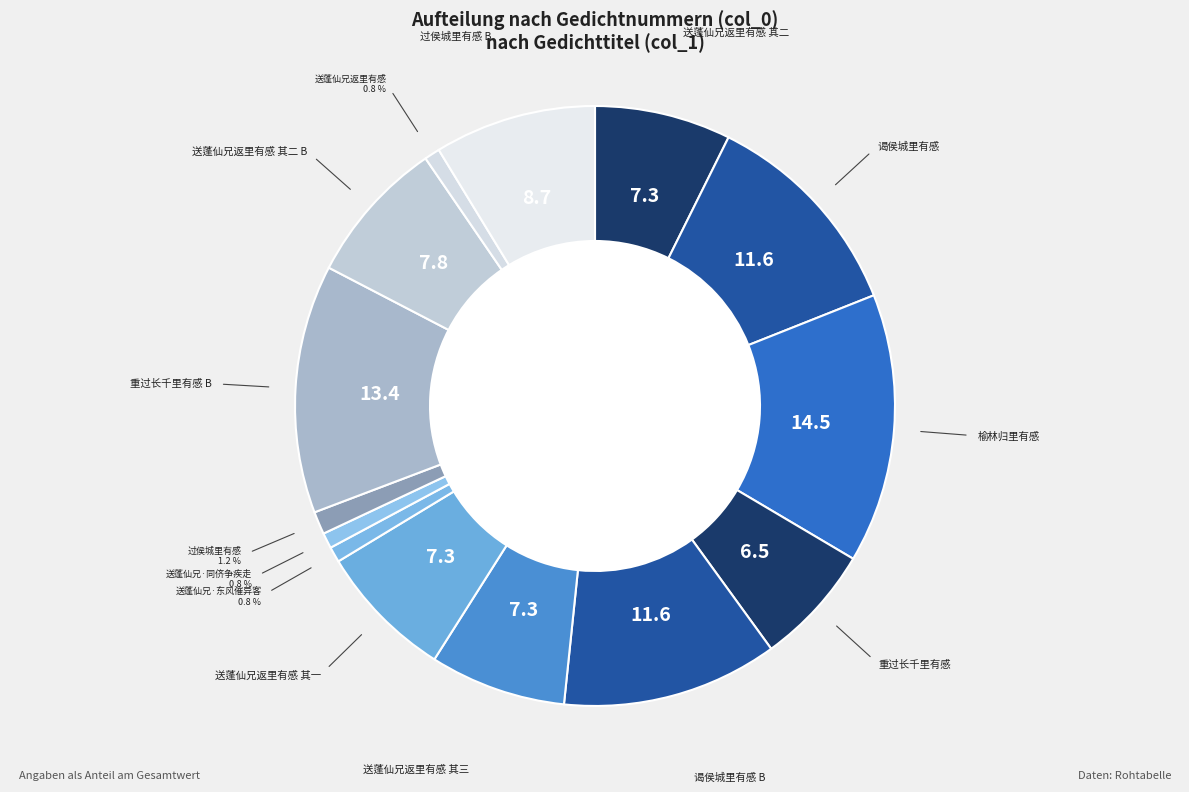

Is there a majority slice in this chart?

No